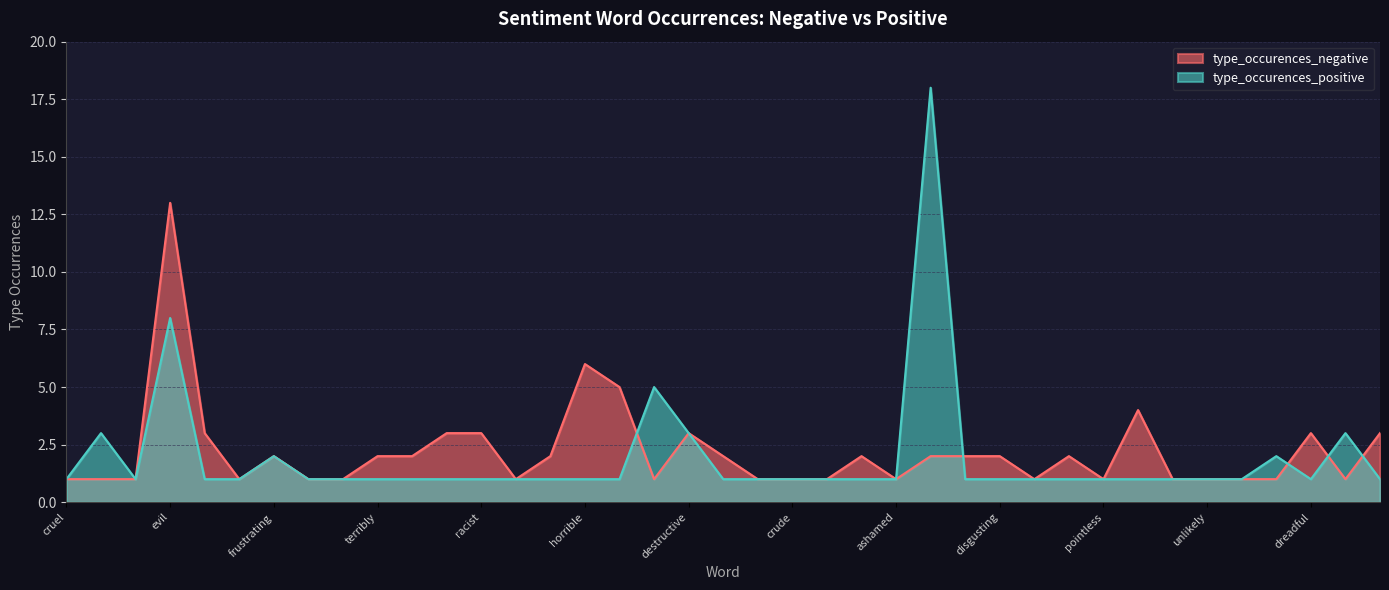

In type_occurences_positive, how many points are lower than both neighbors (excluding endpoints)?

2